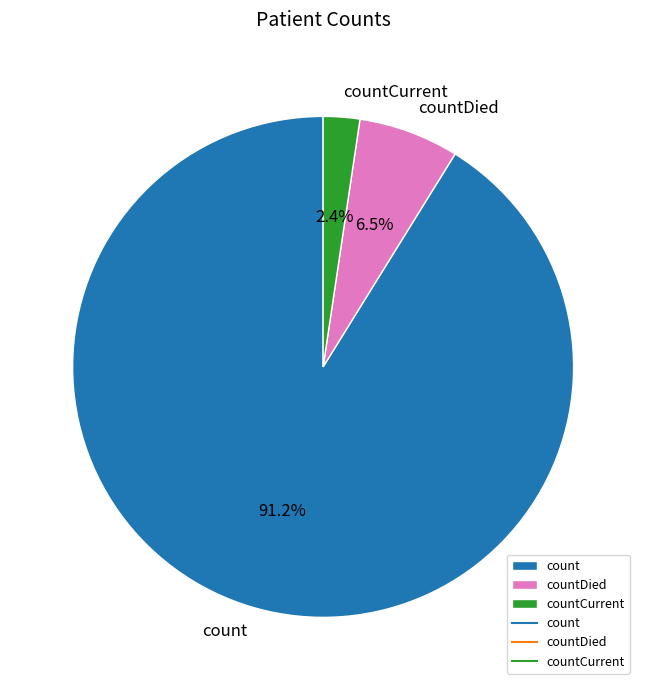

What percentage is the countCurrent slice, to the nearest percent?

2%